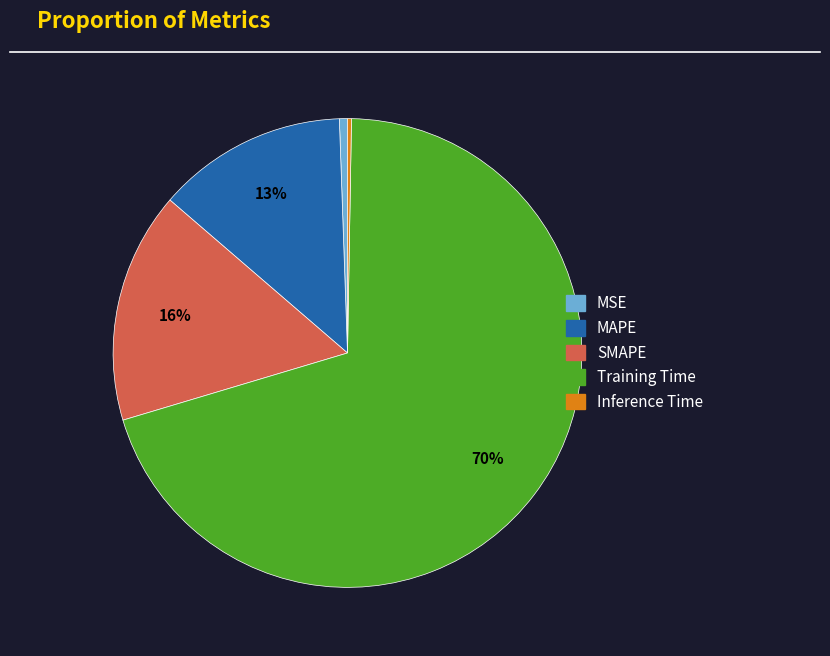

Do Training Time and MSE together represent more than half of the pie?

Yes